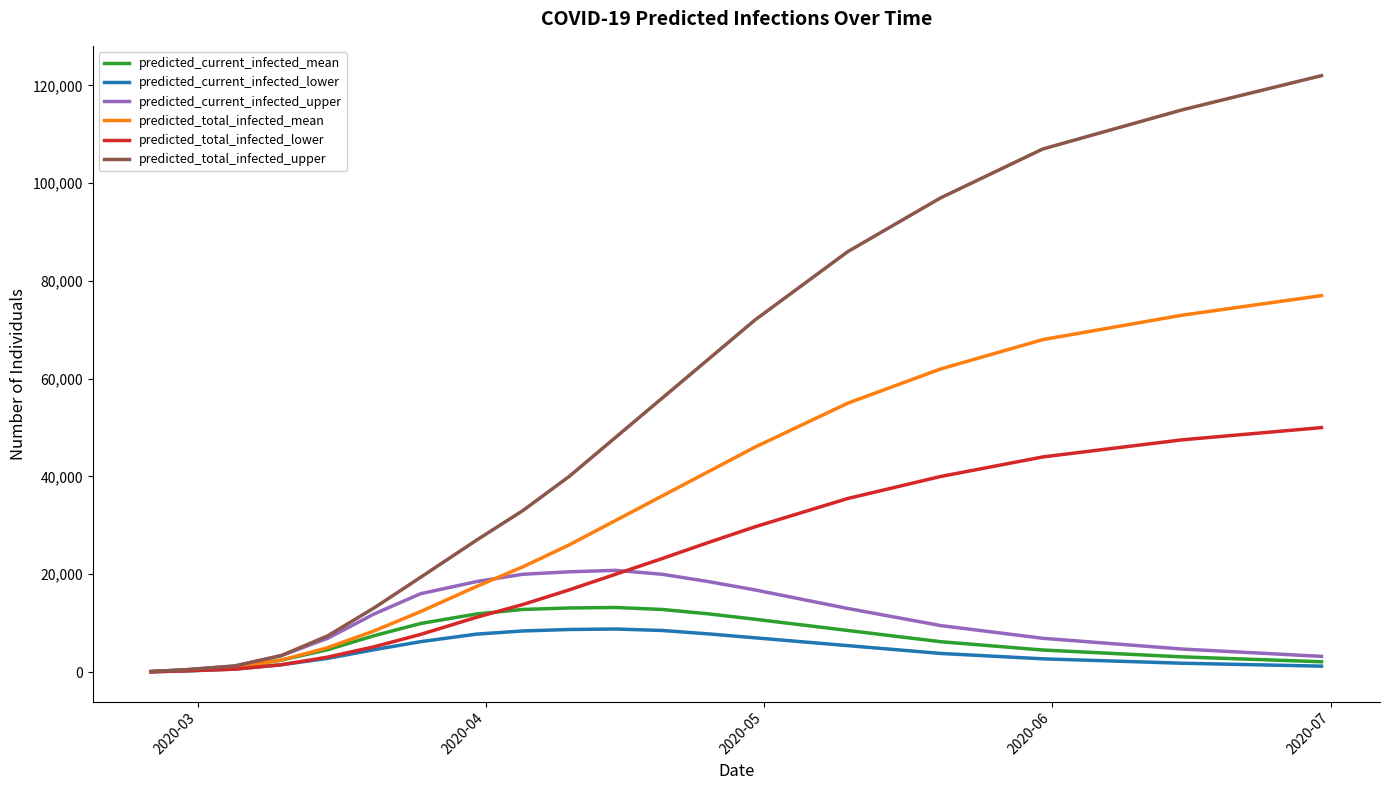

Which series has the largest total across all categories?

predicted_total_infected_upper